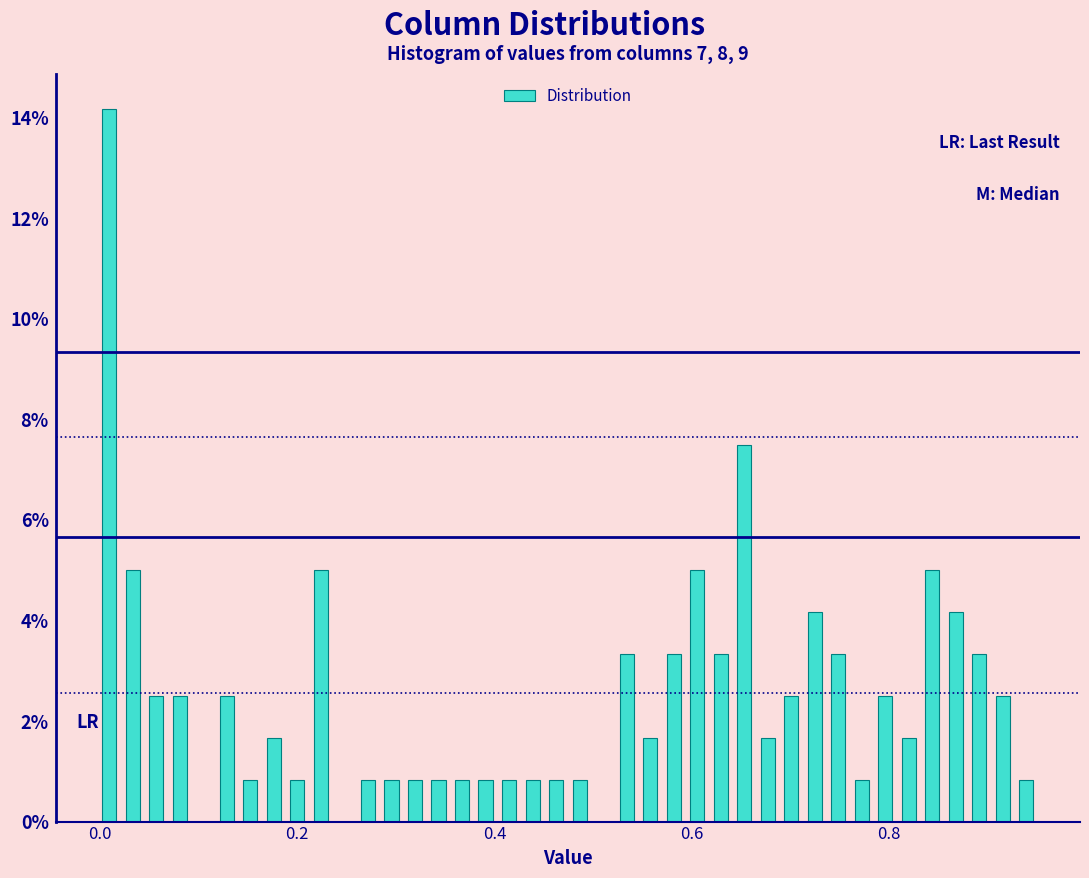

Read against the x-axis, roughly where is the centre of the tallest bar?

0.00